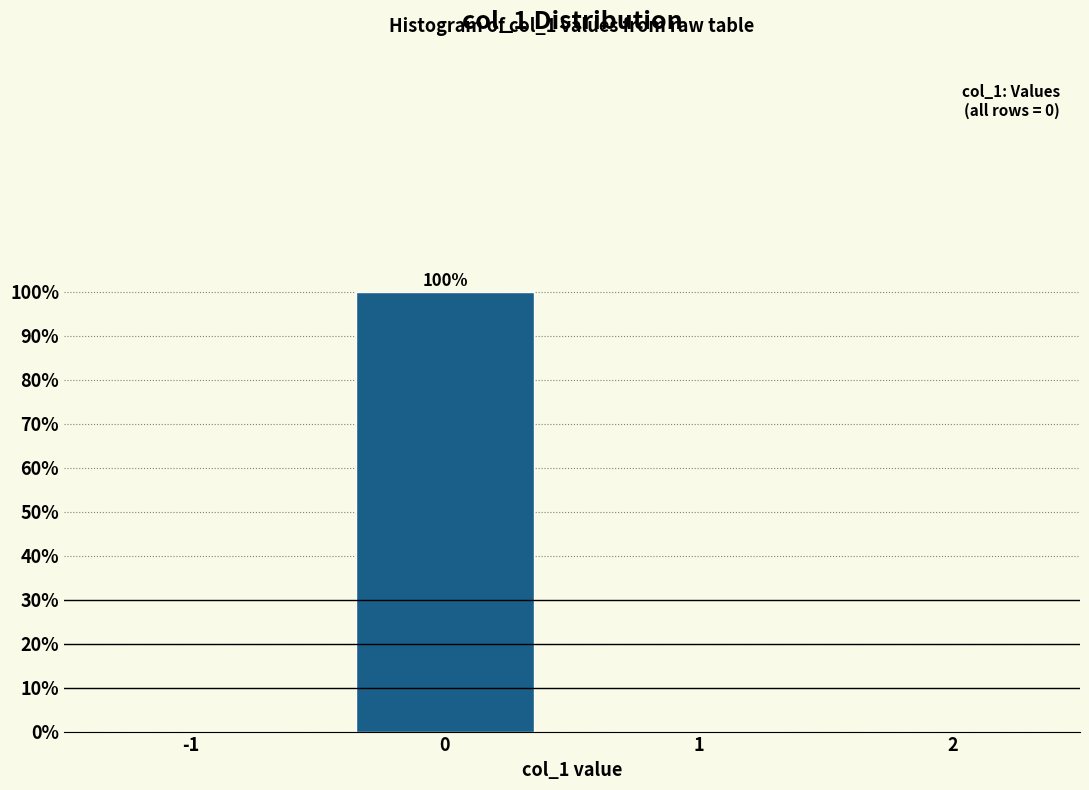

Reading right to left, what are all the values shown in this chart?

2=0	1=0	0=100	-1=0